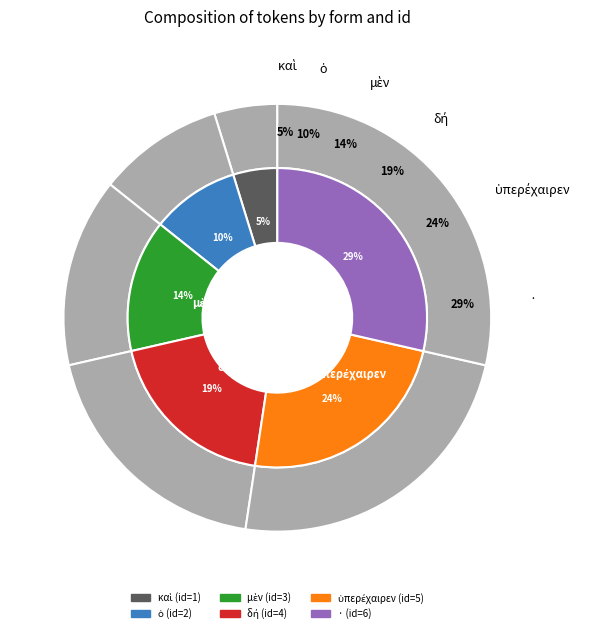

Rank the categories by value from highest to lowest.

·, ὑπερέχαιρεν, δή, μὲν, ὁ, καὶ